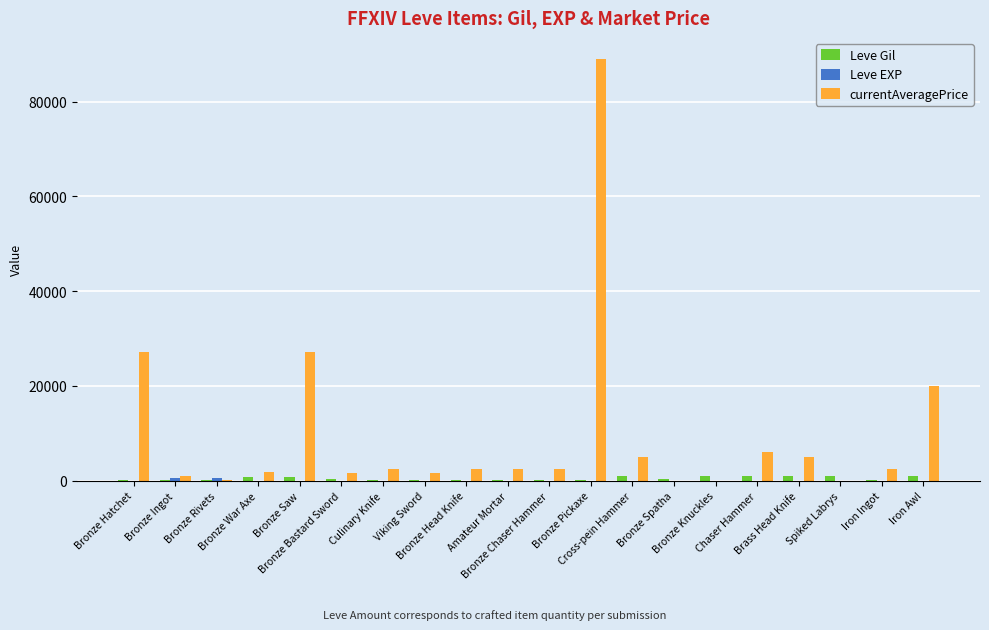

Which series has the largest total across all categories?

currentAveragePrice